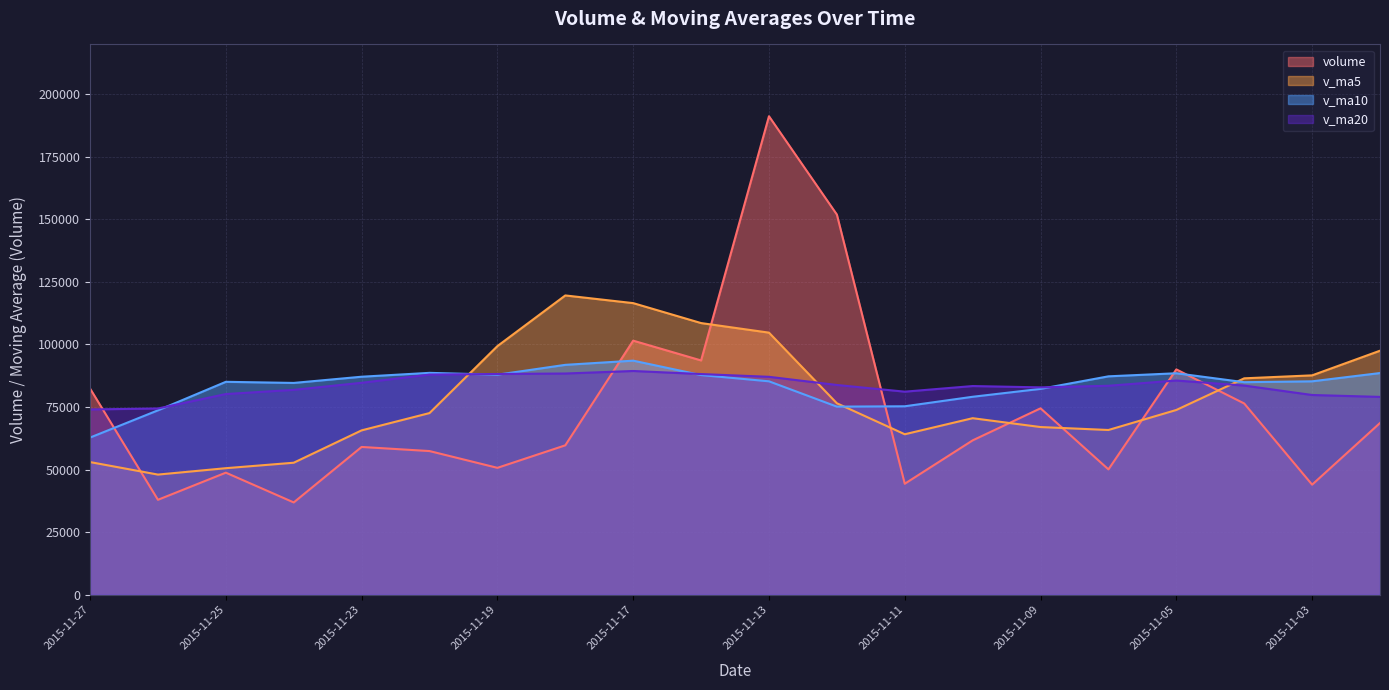

Where do v_ma5 and v_ma20 first cross each other?

2015-11-20 and 2015-11-19